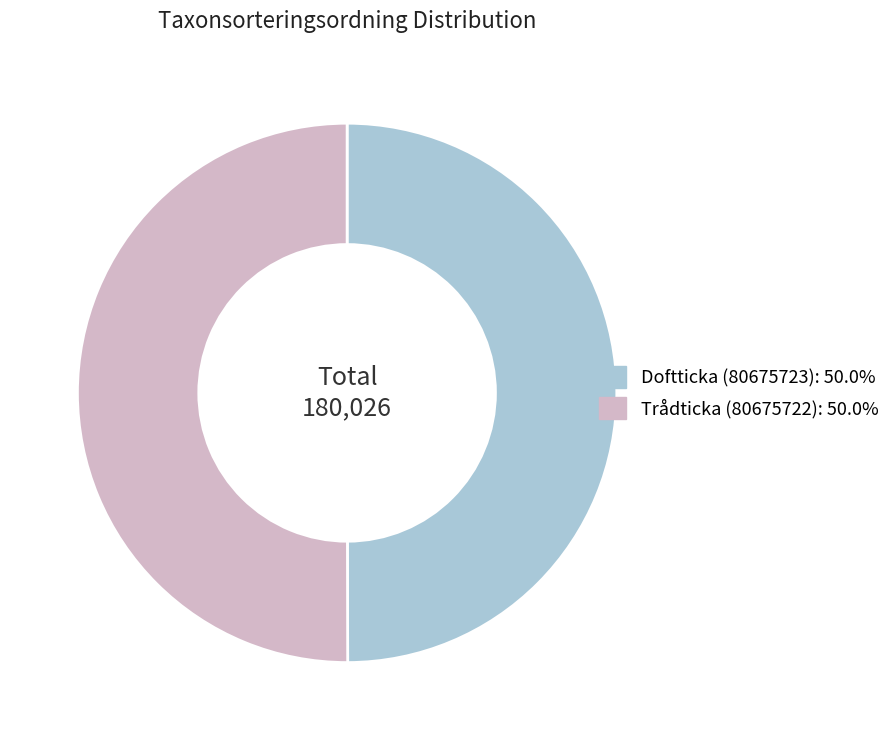

The Doftticka (80675723) slice represents 60% of the pie. True or false?

False